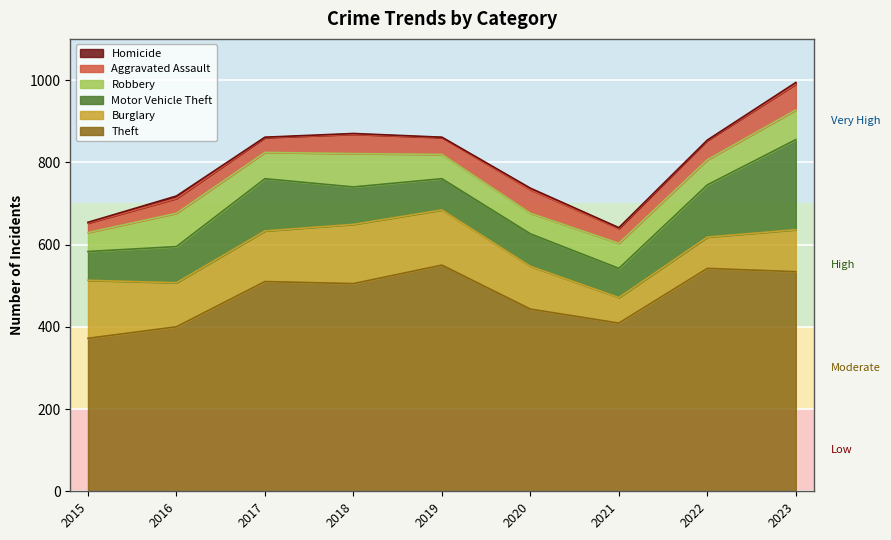

Reading left to right, transcribe all the data shown in this chart.

Theft: 372	400	510	505	550	443	409	542	534
Burglary: 141	107	123	144	134	104	62	76	102
Motor Vehicle Theft: 70	88	127	91	76	79	71	127	219
Robbery: 46	81	64	81	59	50	61	61	72
Aggravated Assault: 23	36	36	47	41	57	36	47	63
Homicide: 2	6	1	2	1	4	2	1	4